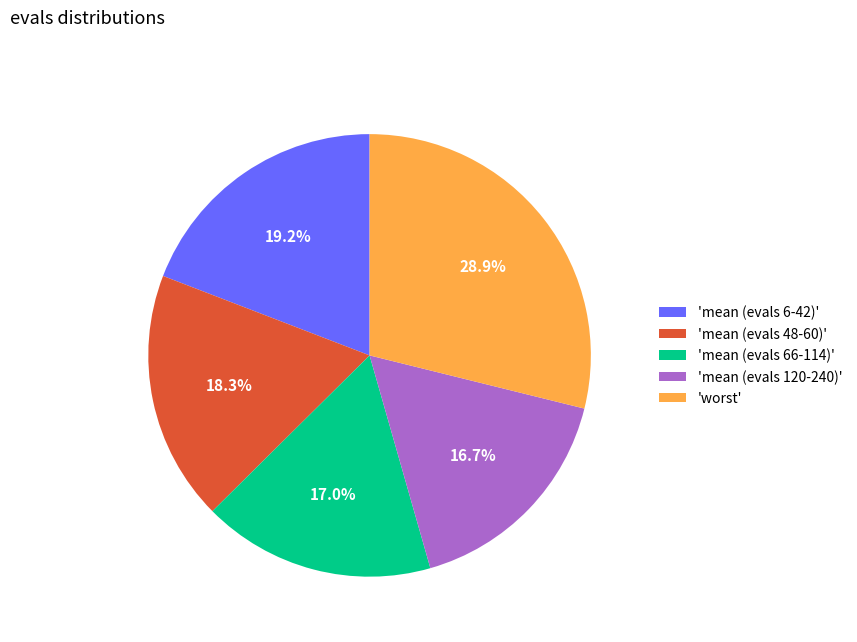

Does any single category account for the majority?

No